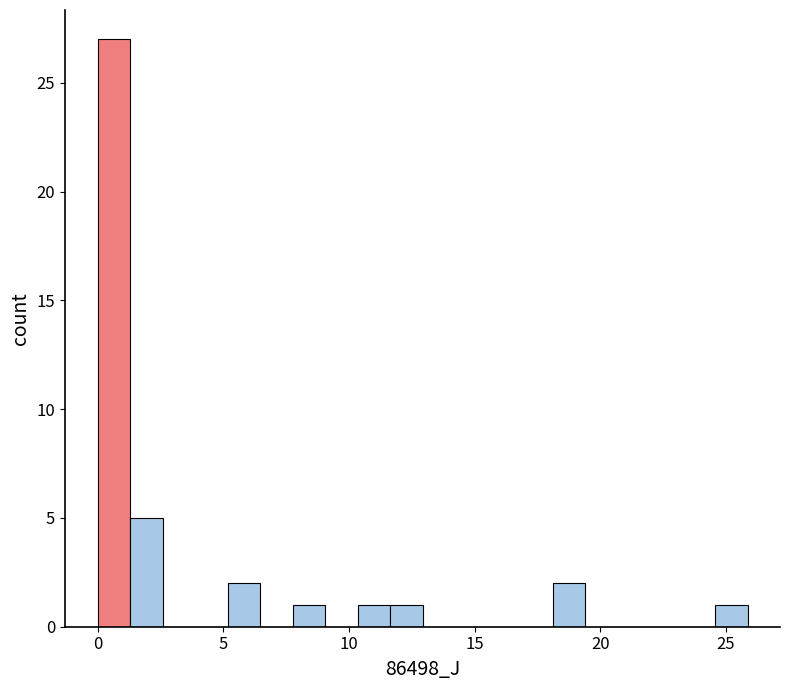

Read against the x-axis, roughly where is the centre of the tallest bar?

0.5